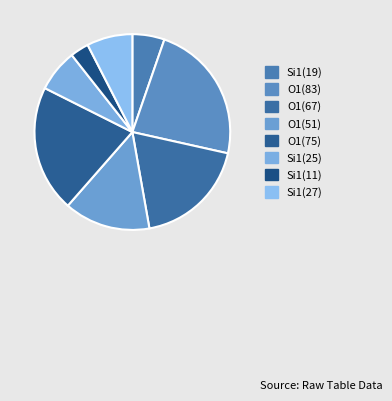

Which category has the biggest portion of the pie?

O1(83)